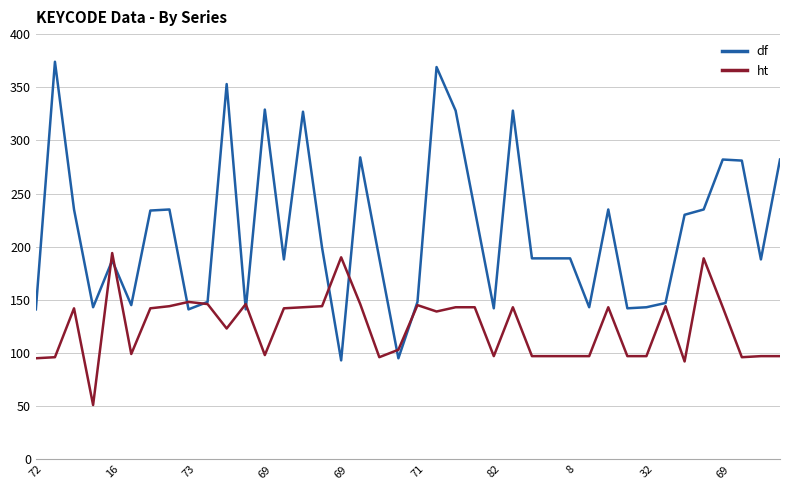

Which series has the widest spread of values?

df